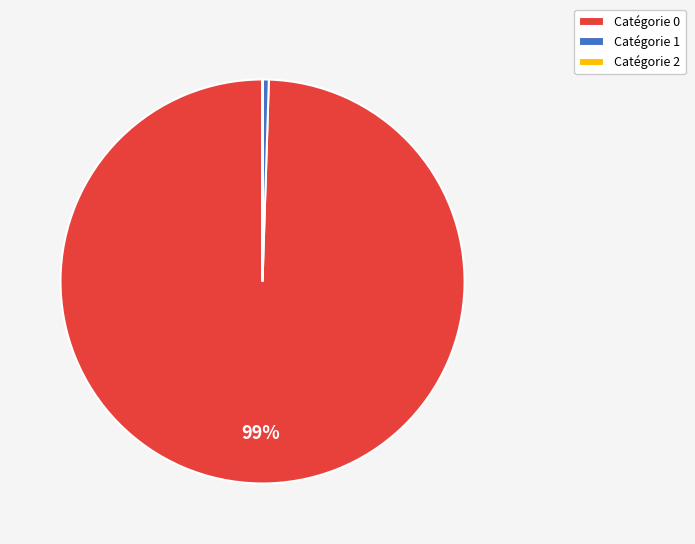

To the nearest percent, what is the average slice percentage?

33%